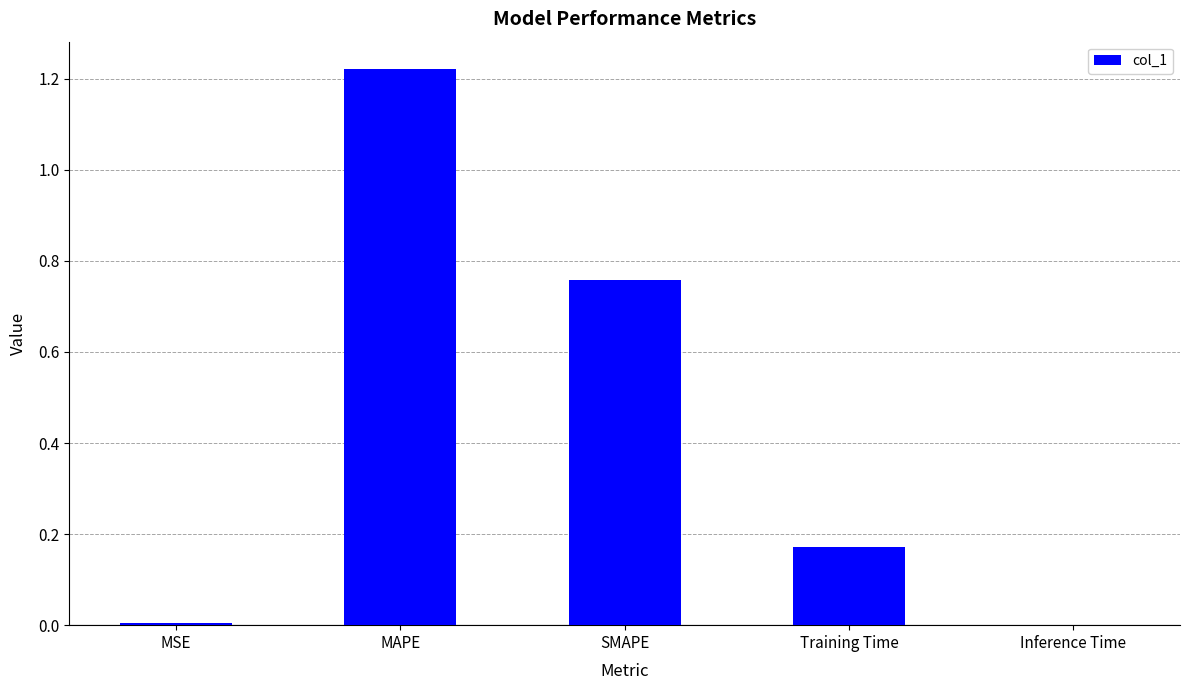

Which label corresponds to the largest value in the chart?

MAPE